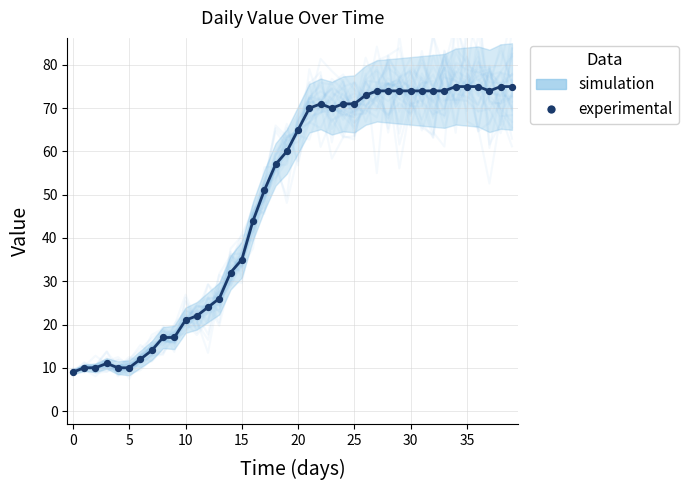

Which series contains the highest Y value?

simulation